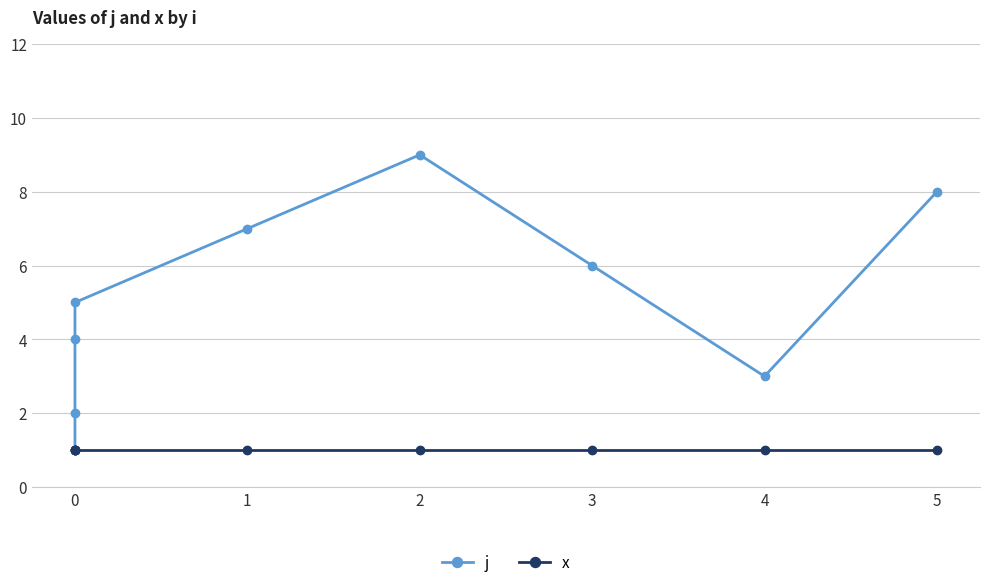

Is this an area chart (filled region under the line)?

No